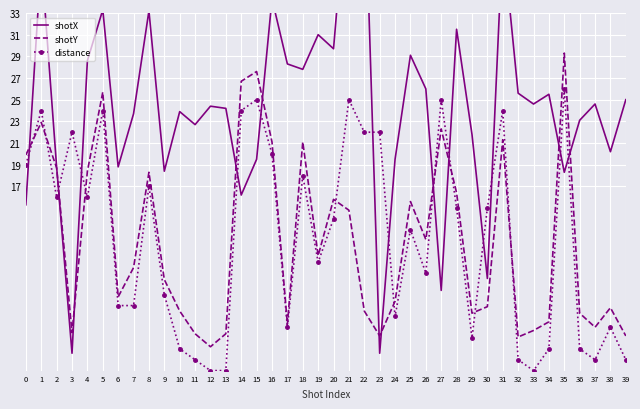

Rank the series at 16 from lowest to highest value.

distance, shotY, shotX